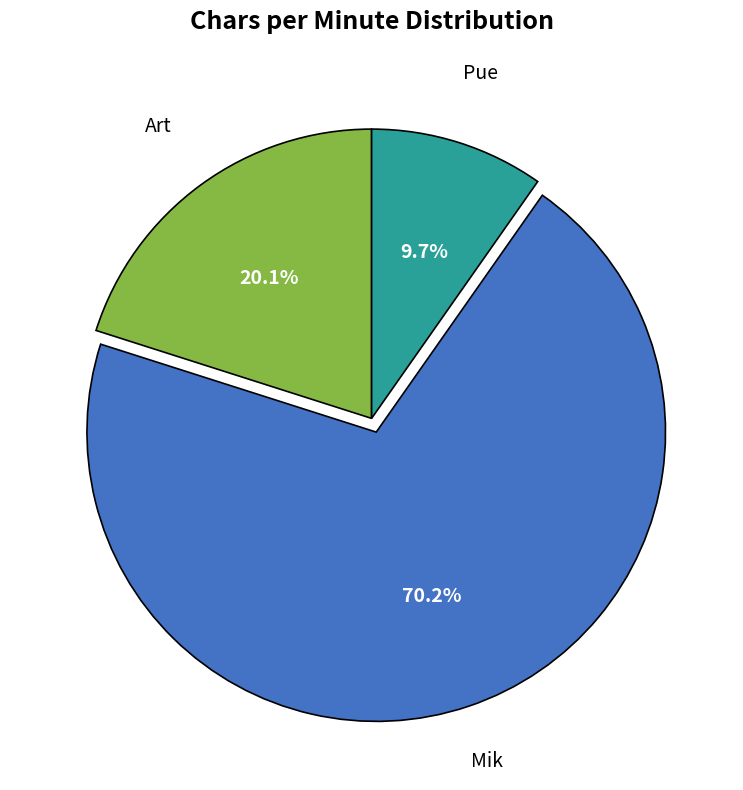

What percentage is the Art slice, to the nearest percent?

20%